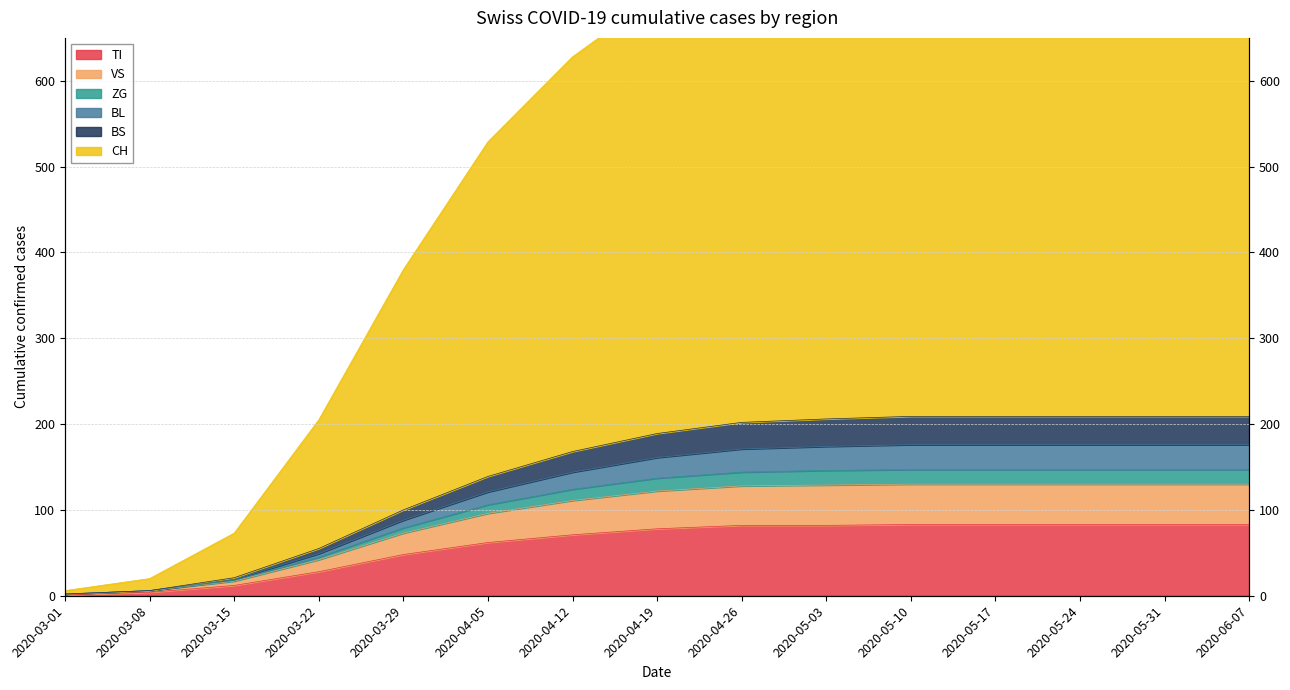

At which label is ZG closest to 105?

2020-03-29